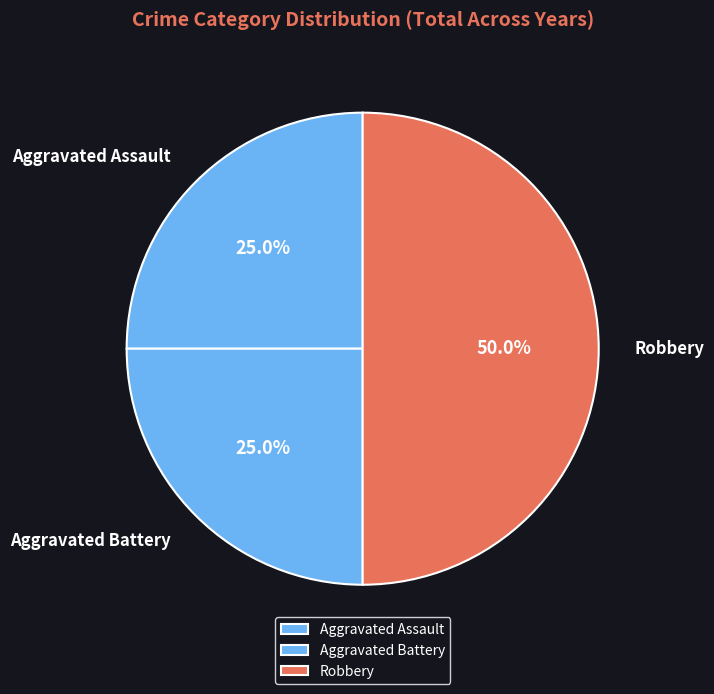

Between Aggravated Battery and Robbery, which is larger?

Robbery